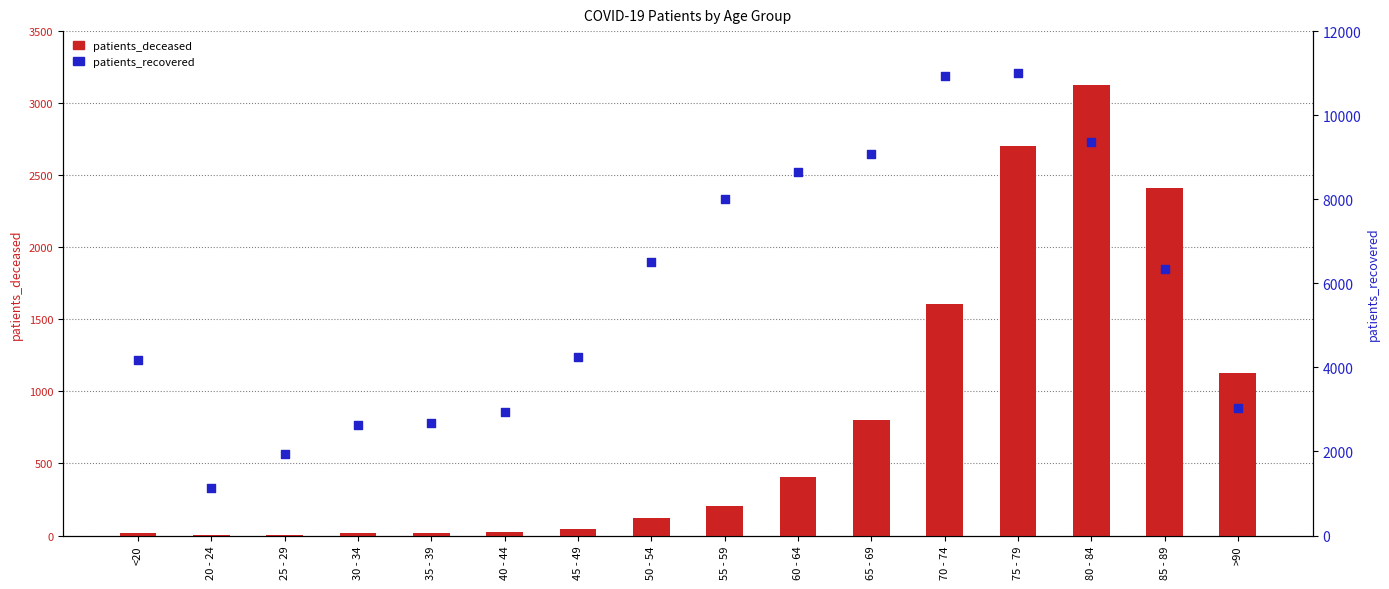

At how many categories does at least one series exceed 2771?

12